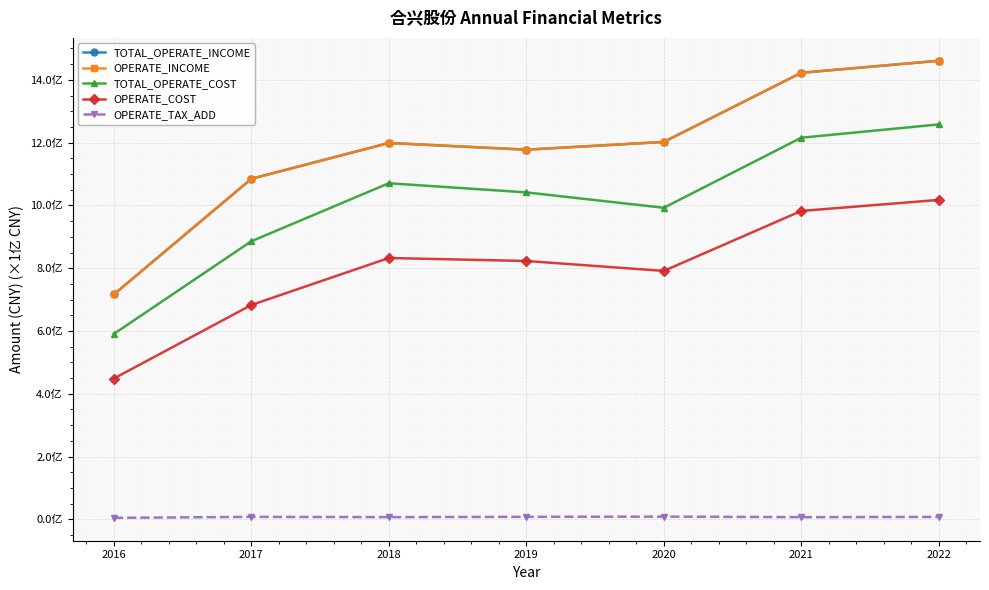

Between 2021 and 2022, which is larger?

2022